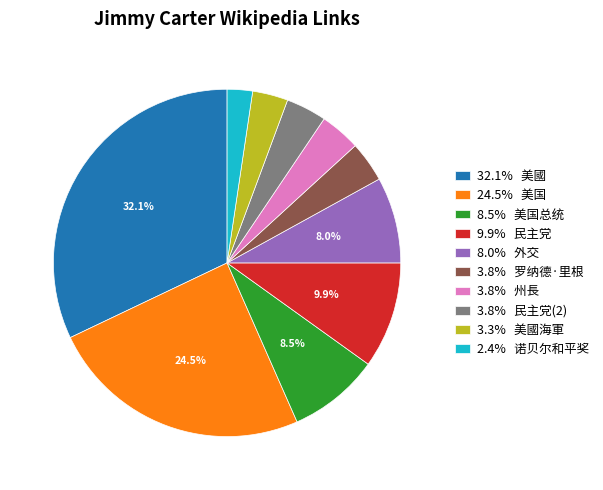

Count the number of slices in the pie.

10